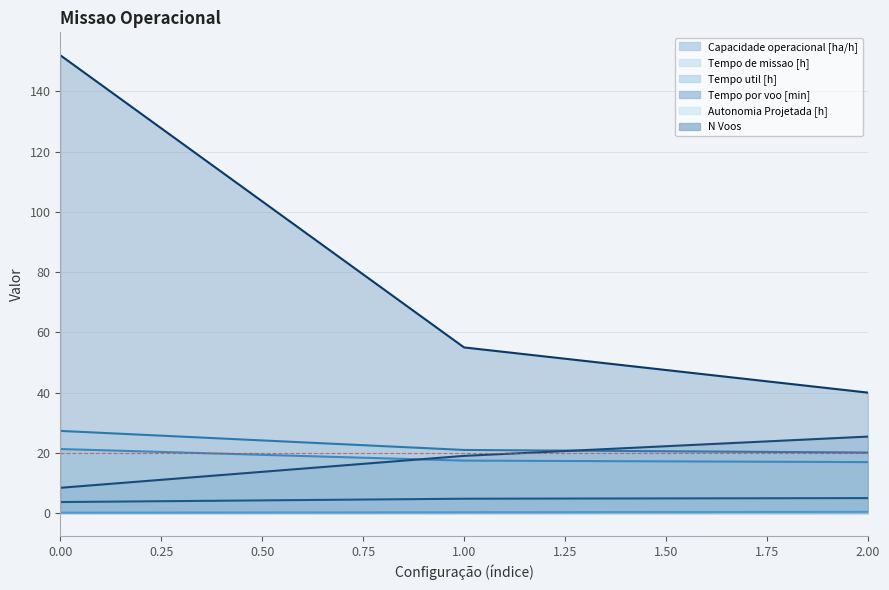

Reading left to right, what are all the values shown in this chart?

Capacidade operacional [ha/h]: 3.7	4.8	5.0
Tempo de missao [h]: 27.3	21.0	20.1
Tempo util [h]: 21.3	17.4	16.9
Tempo por voo [min]: 8.4	19.0	25.4
Autonomia Projetada [h]: 0.1	0.3	0.4
N Voos: 152.0	55.0	40.0